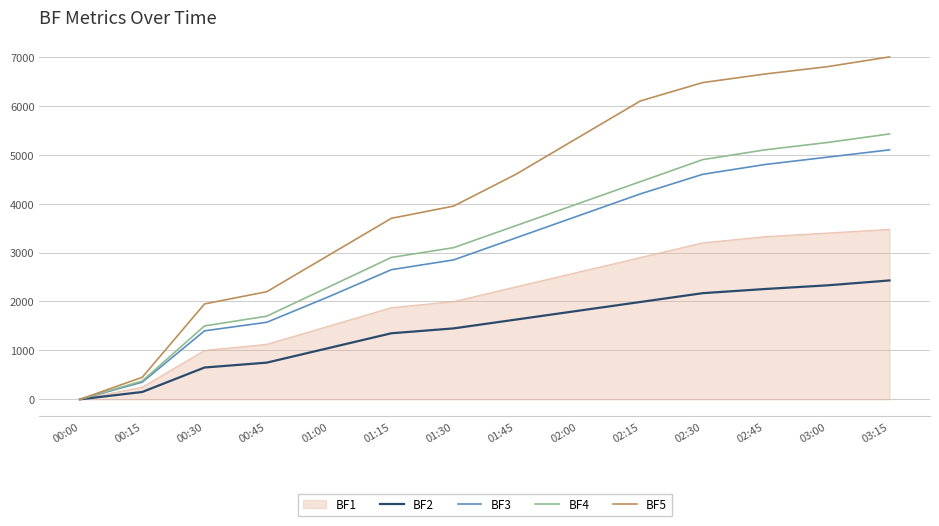

What is the difference between the highest and lowest values at 02:00?

3540